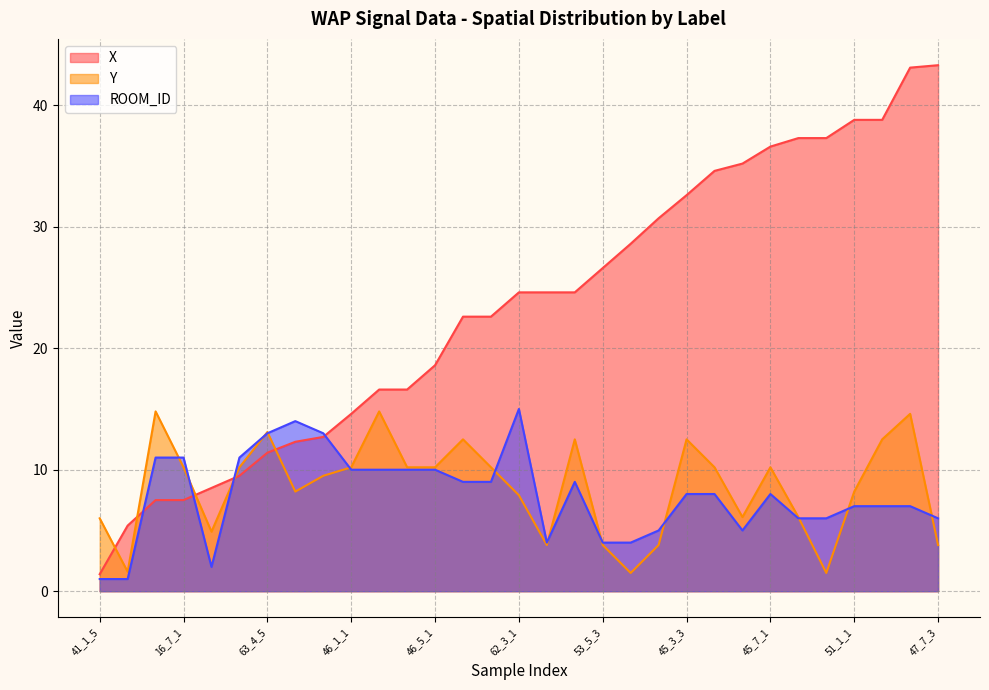

True or false: X has a value of 46.6 at 53_5_3.

False